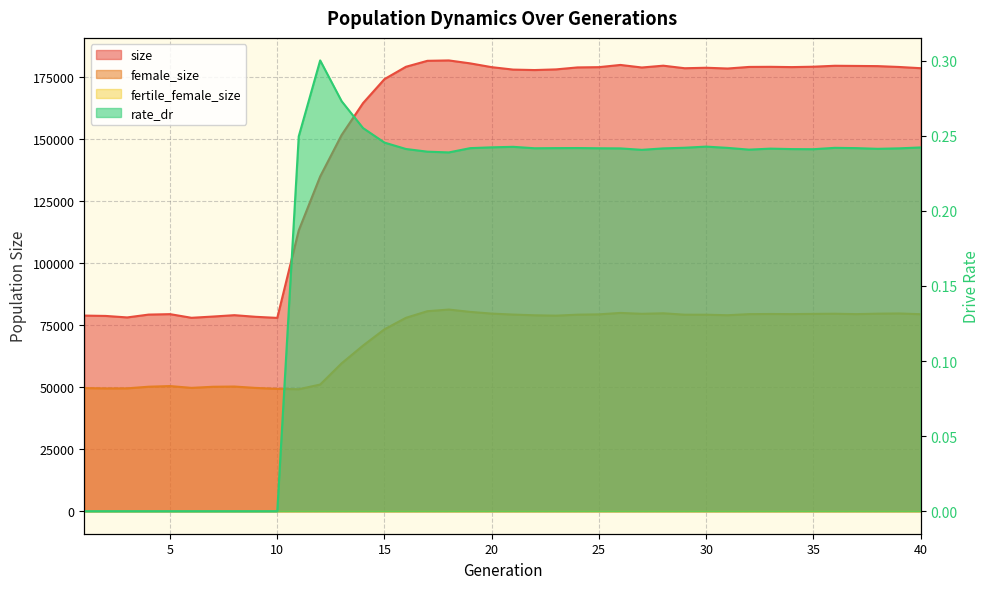

At which label is size closest to 129861?

12